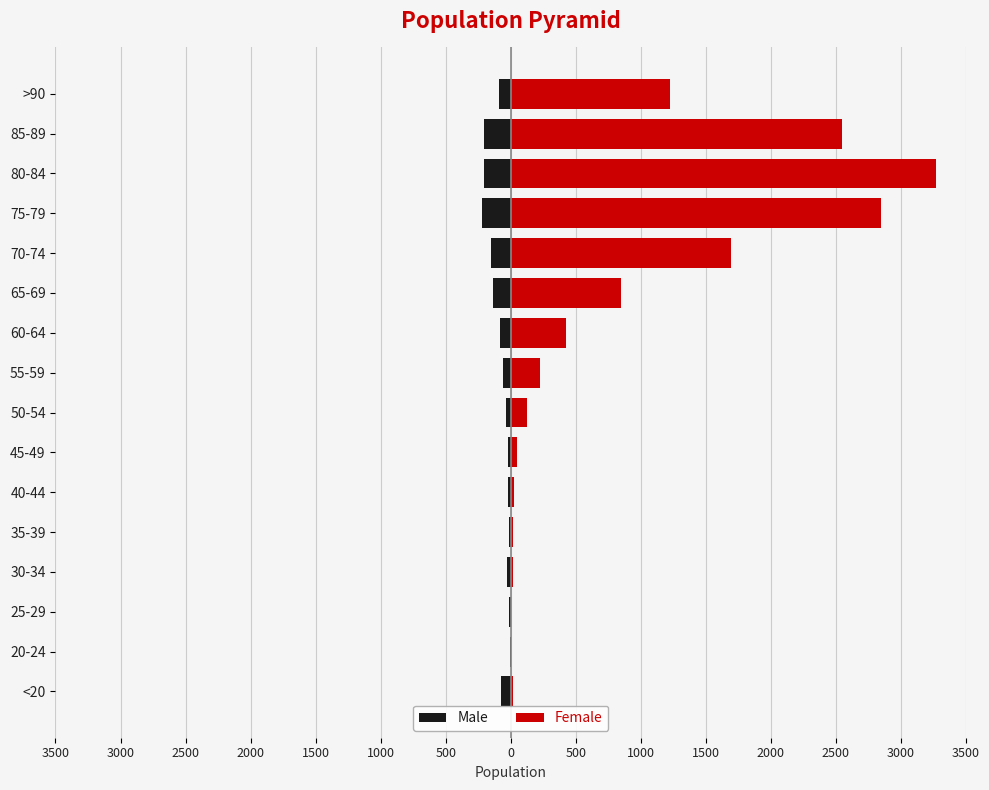

Count the number of categories in the chart.

16